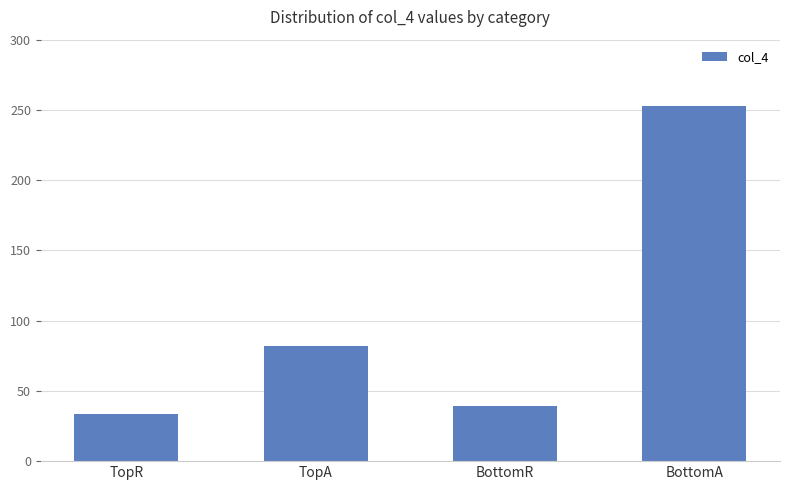

Rank the categories by value from lowest to highest.

TopR, BottomR, TopA, BottomA